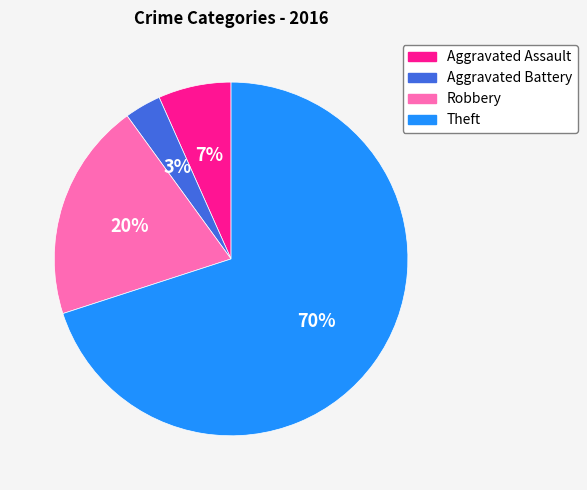

Which has a higher value, Theft or Robbery?

Theft